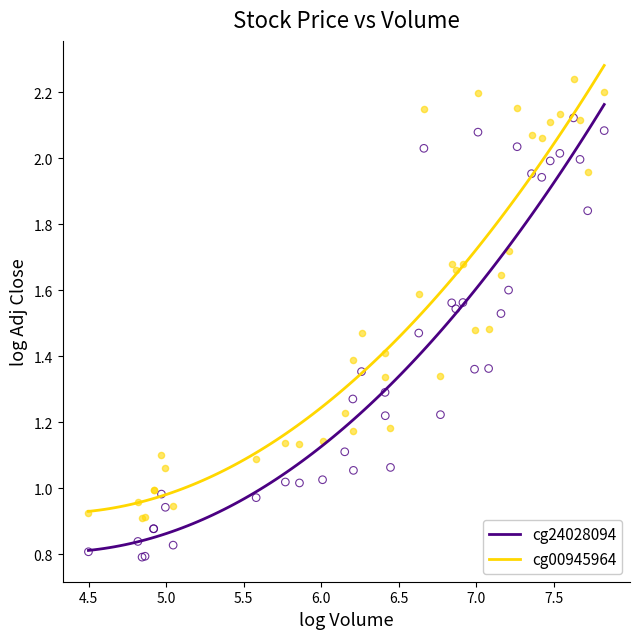

Which series has the widest spread of Y values?

cg24028094